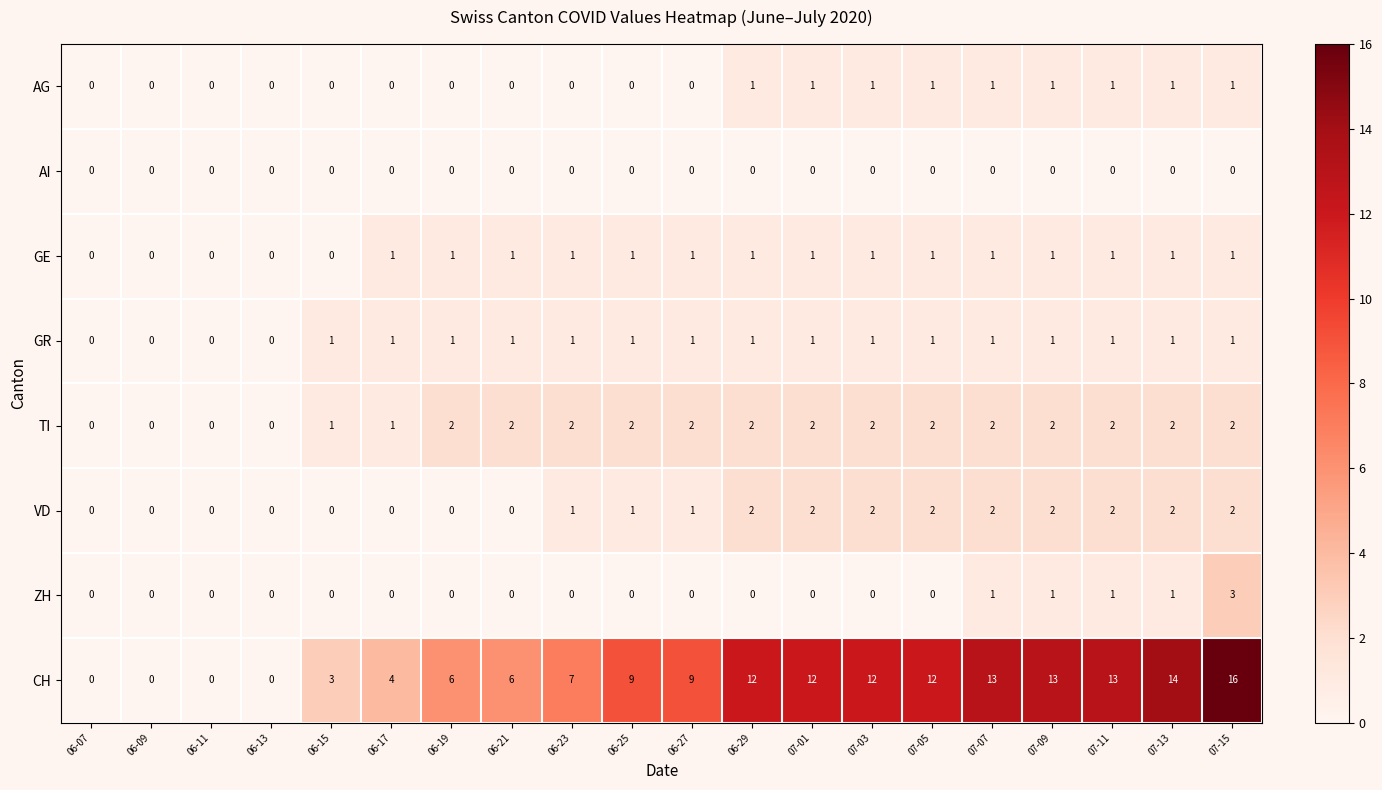

Is it true that ZH equals 2 at 07-03?

False